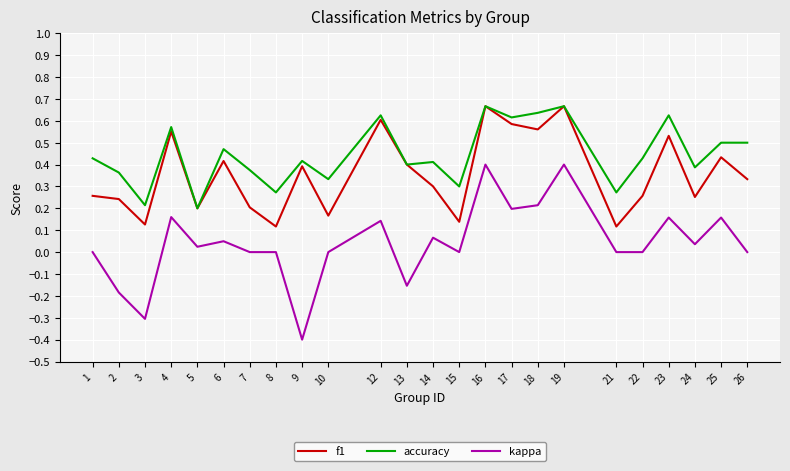

True or false: f1 and kappa intersect in this chart.

False